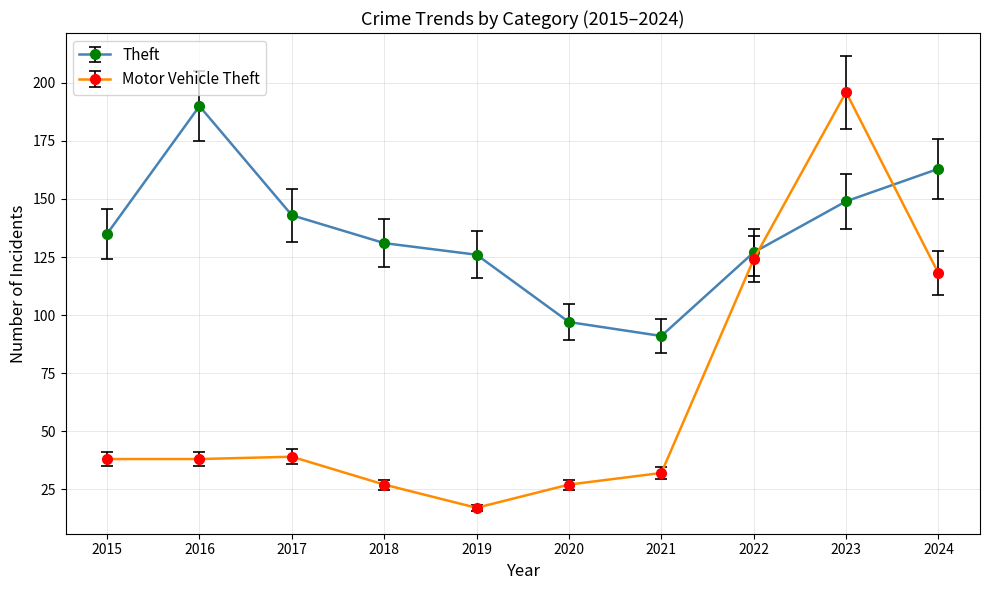

True or false: Motor Vehicle Theft has a value of 51.1 at 2021.

False